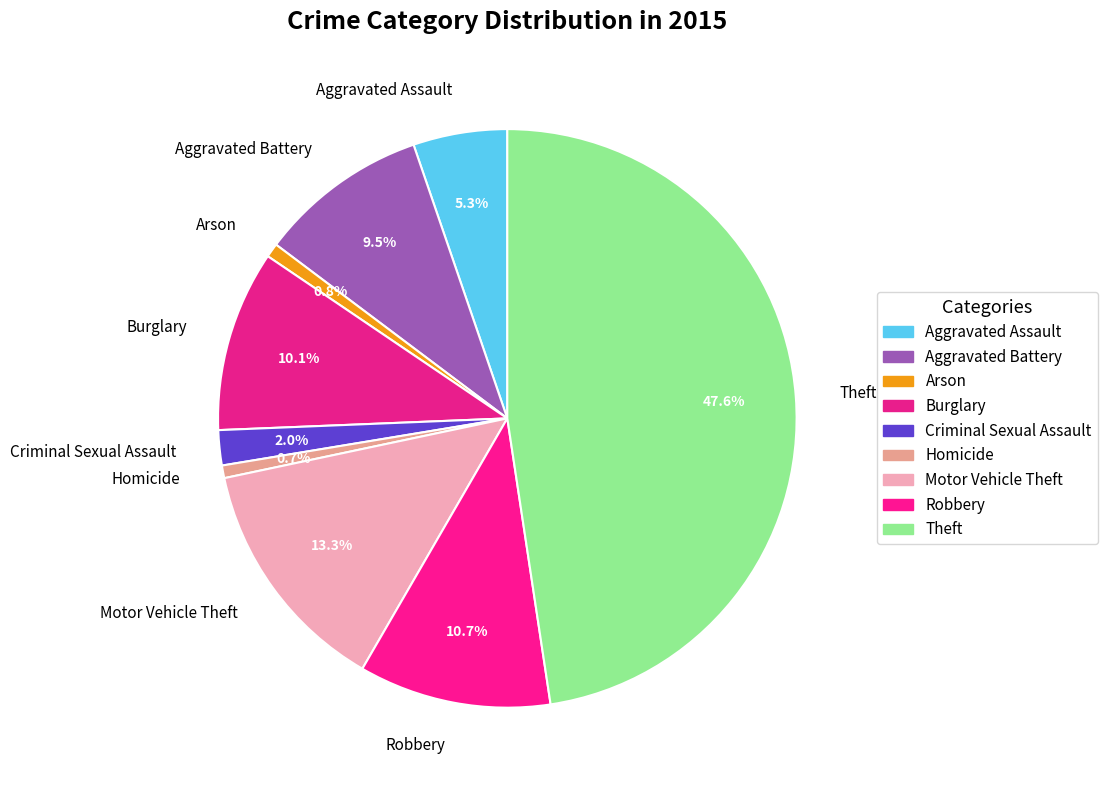

Between Homicide and Aggravated Assault, which is larger?

Aggravated Assault